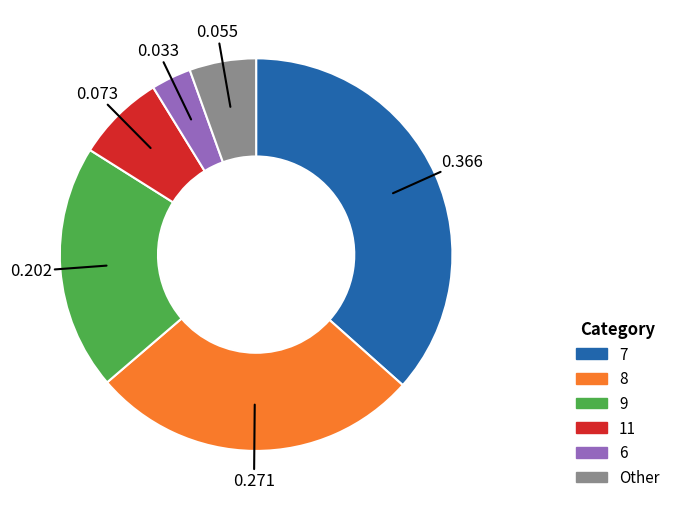

How many segments does this pie chart have?

6